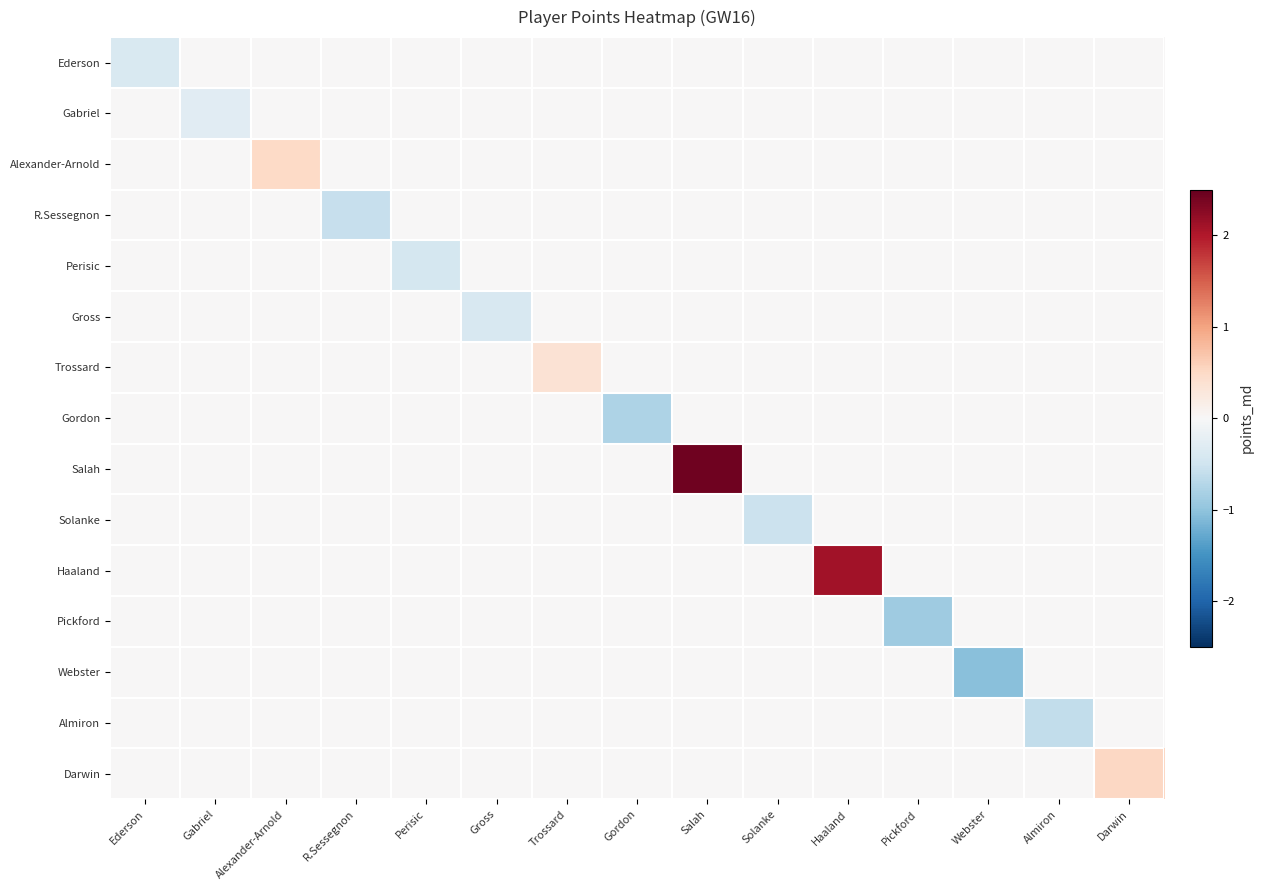

Rank the series at R.Sessegnon from lowest to highest value.

R.Sessegnon, Ederson, Gabriel, Alexander-Arnold, Perisic, Gross, Trossard, Gordon, Salah, Solanke, Haaland, Pickford, Webster, Almiron, Darwin